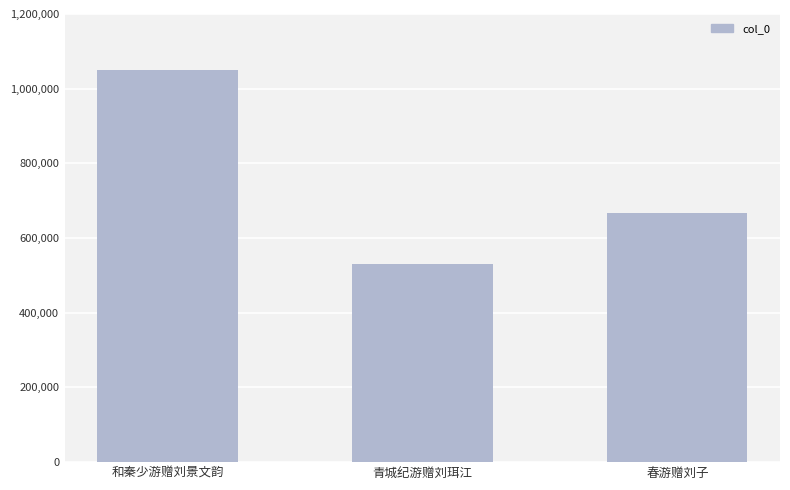

What is the difference between the maximum and minimum values?

518037